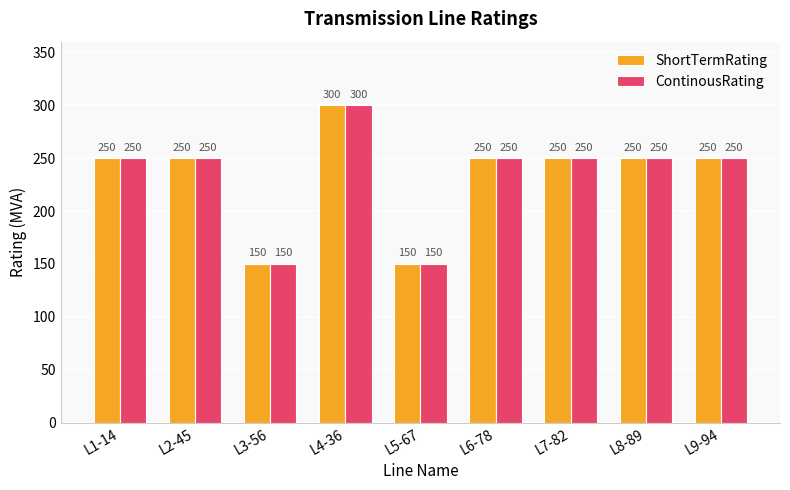

What is the total value across all series at L2-45?

500